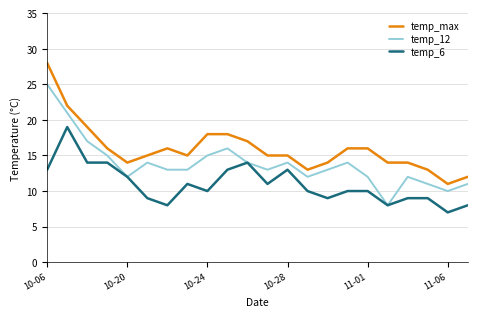

What is the minimum value shown in the chart?

7